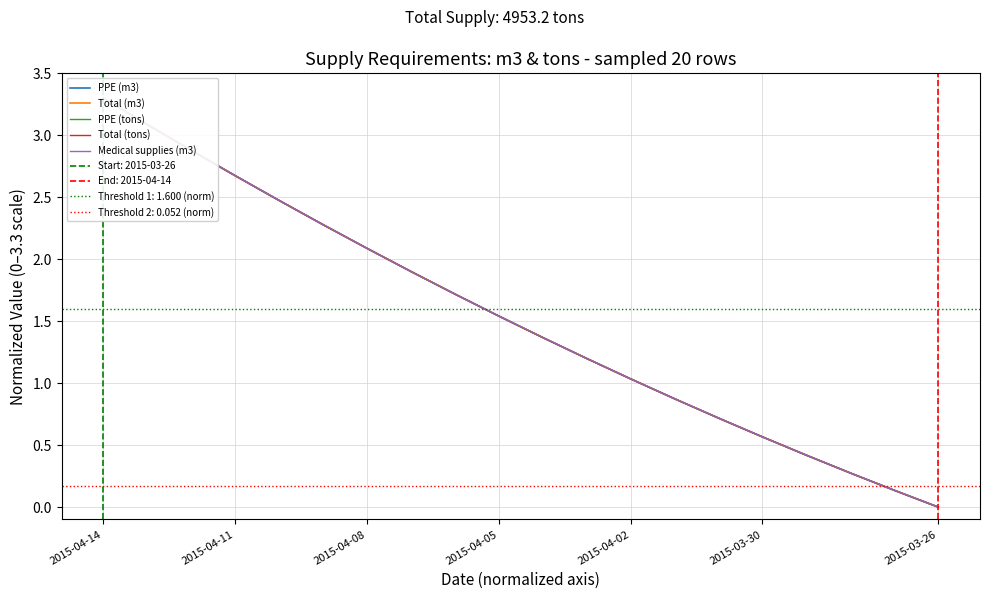

How many data points does each series have?

20